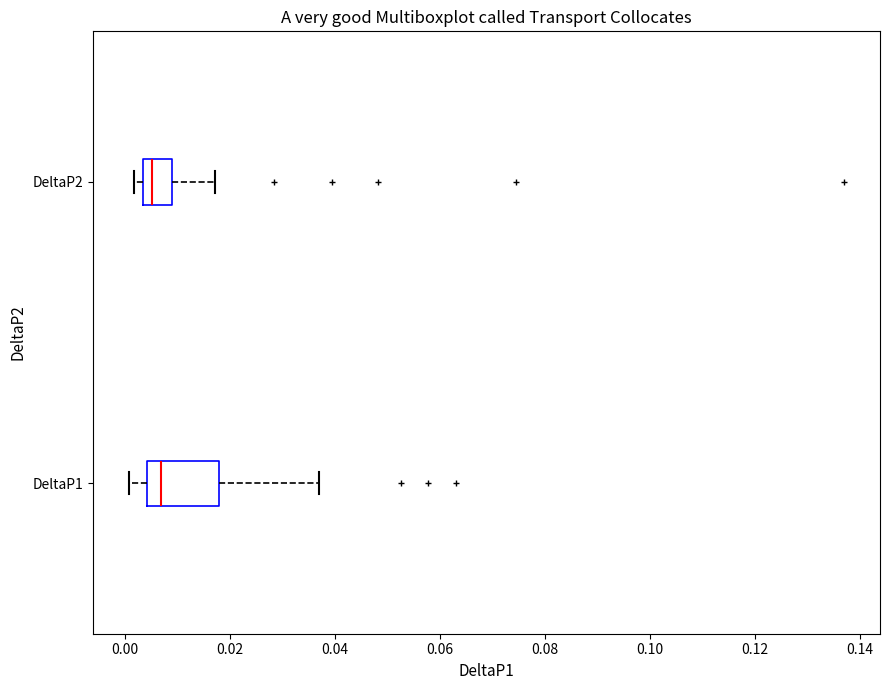

Which box is the widest, from its left edge to its right edge?

DeltaP1